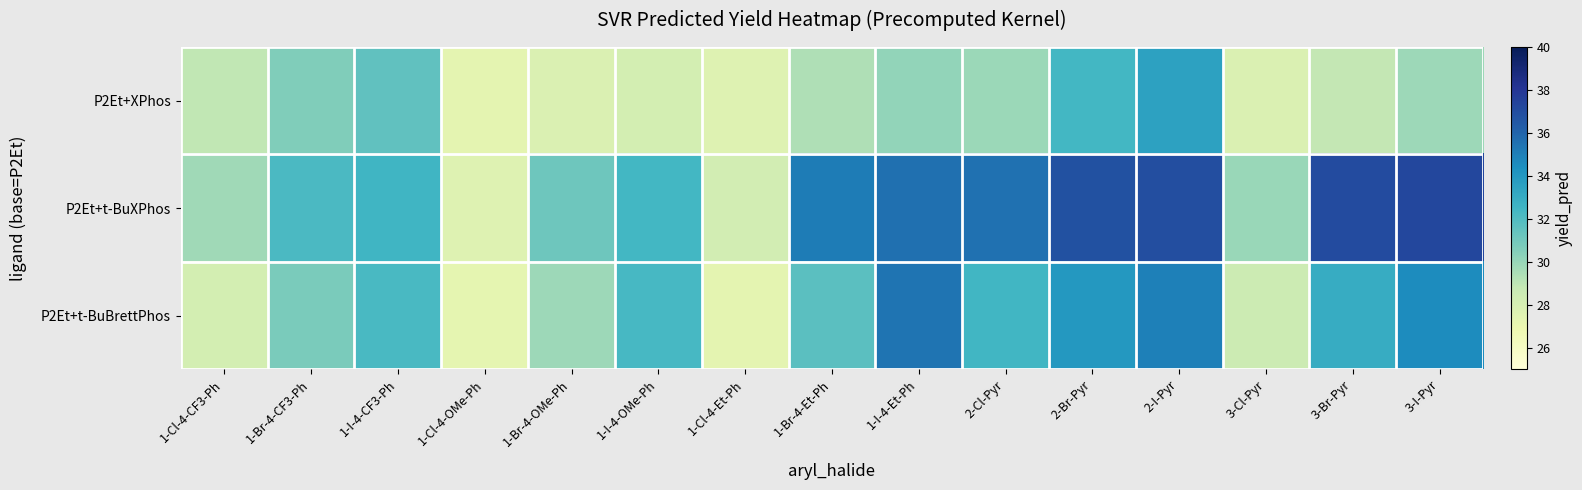

Between 1-Cl-4-OMe-Ph and 1-I-4-OMe-Ph, which is larger?

1-I-4-OMe-Ph